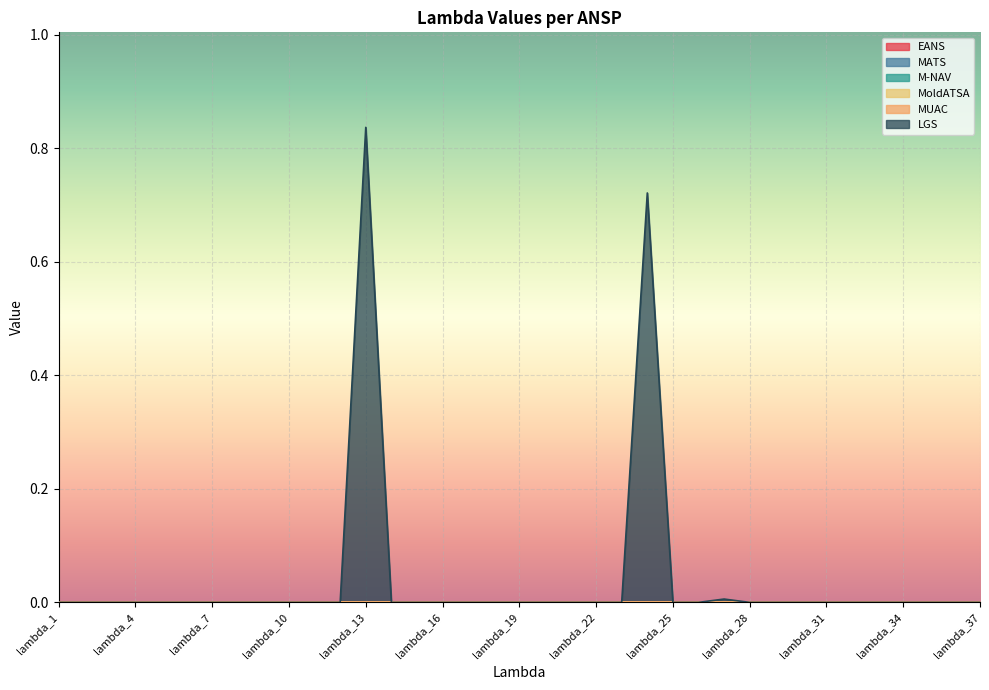

Where is LGS nearest to the value 0?

lambda_1